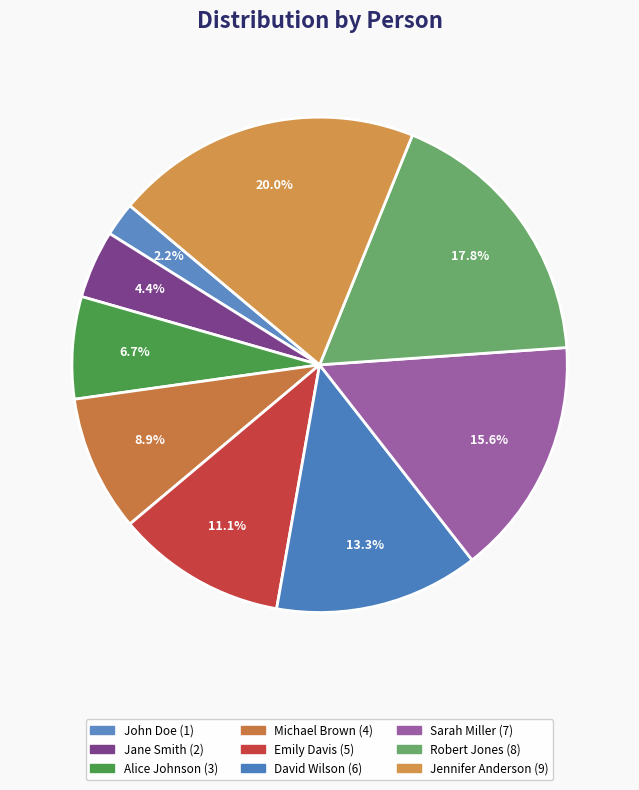

To the nearest percent, what portion does Alice Johnson represent?

7%